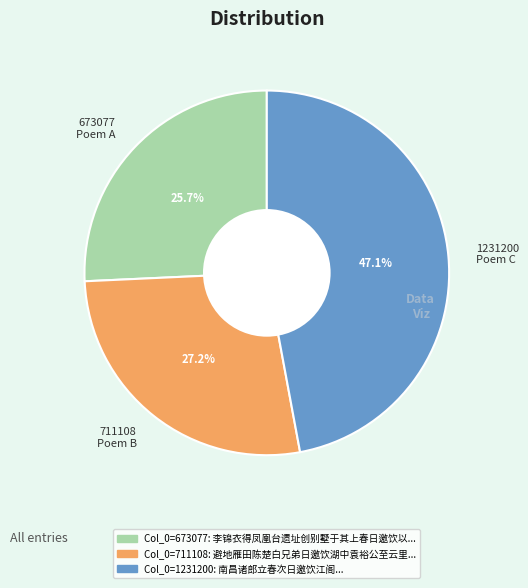

To the nearest percent, what is the average slice percentage?

33%